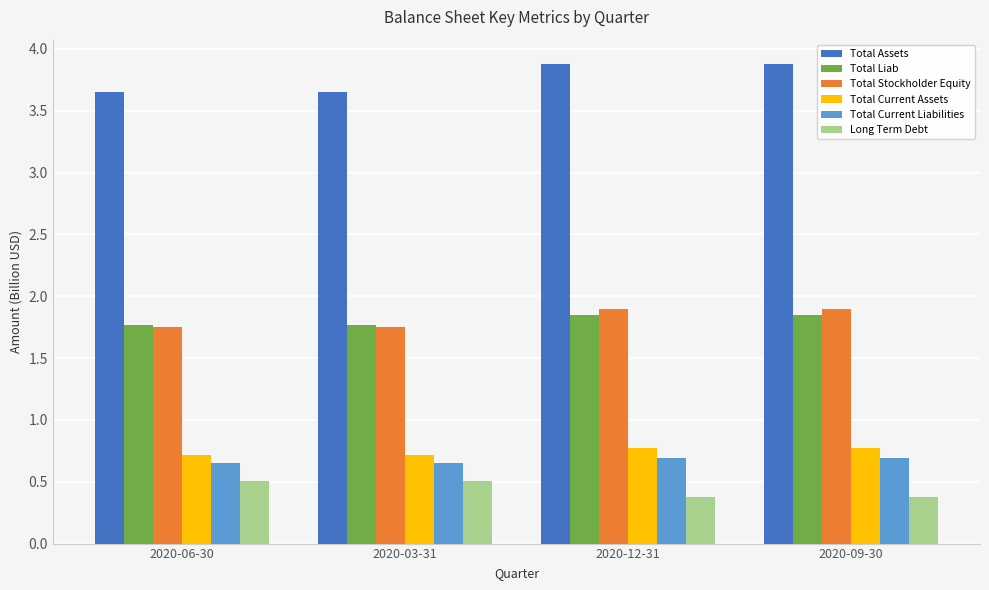

What is the smallest value displayed?

0.4